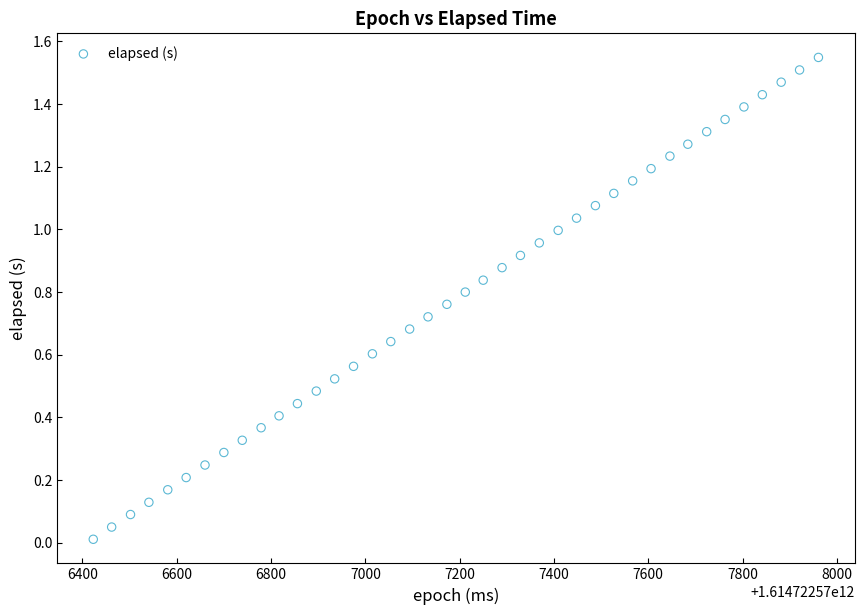

What is the range of X values (max minus min)?

1538.0